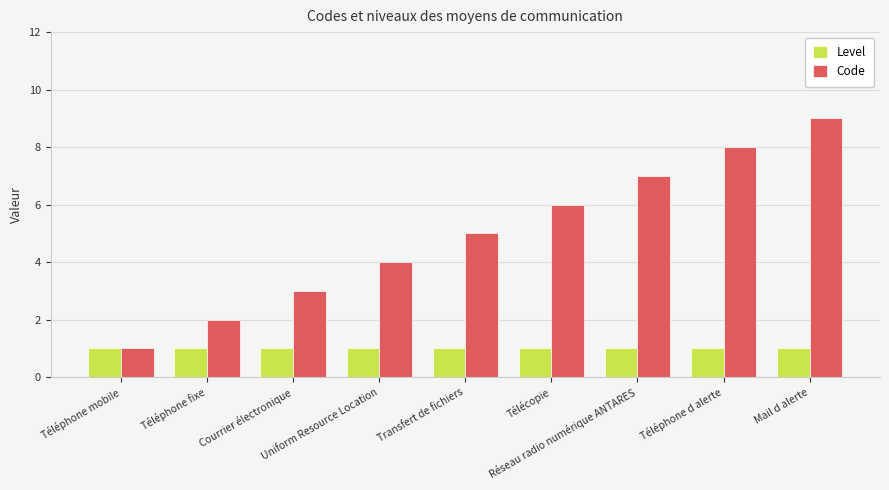

Reading left to right, extract all data points from this chart.

Level: Téléphone mobile=1	Téléphone fixe=1	Courrier électronique=1	Uniform Resource Location=1	Transfert de fichiers=1	Télécopie=1	Réseau radio numérique ANTARES=1	Téléphone d alerte=1	Mail d alerte=1
Code: Téléphone mobile=1	Téléphone fixe=2	Courrier électronique=3	Uniform Resource Location=4	Transfert de fichiers=5	Télécopie=6	Réseau radio numérique ANTARES=7	Téléphone d alerte=8	Mail d alerte=9